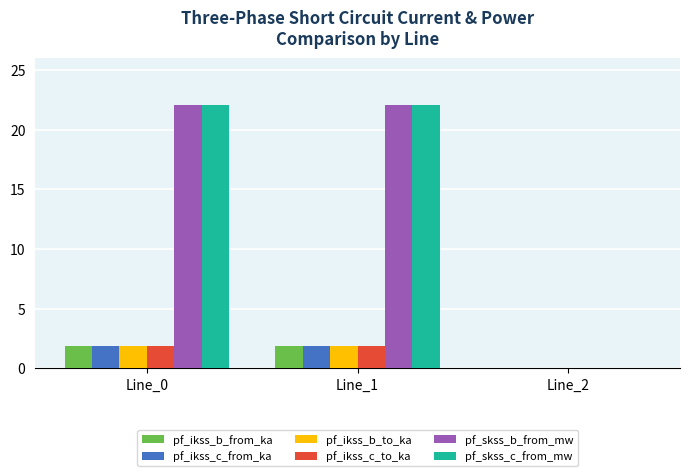

True or false: pf_skss_b_from_mw has a value of 7.1 at Line_2.

False